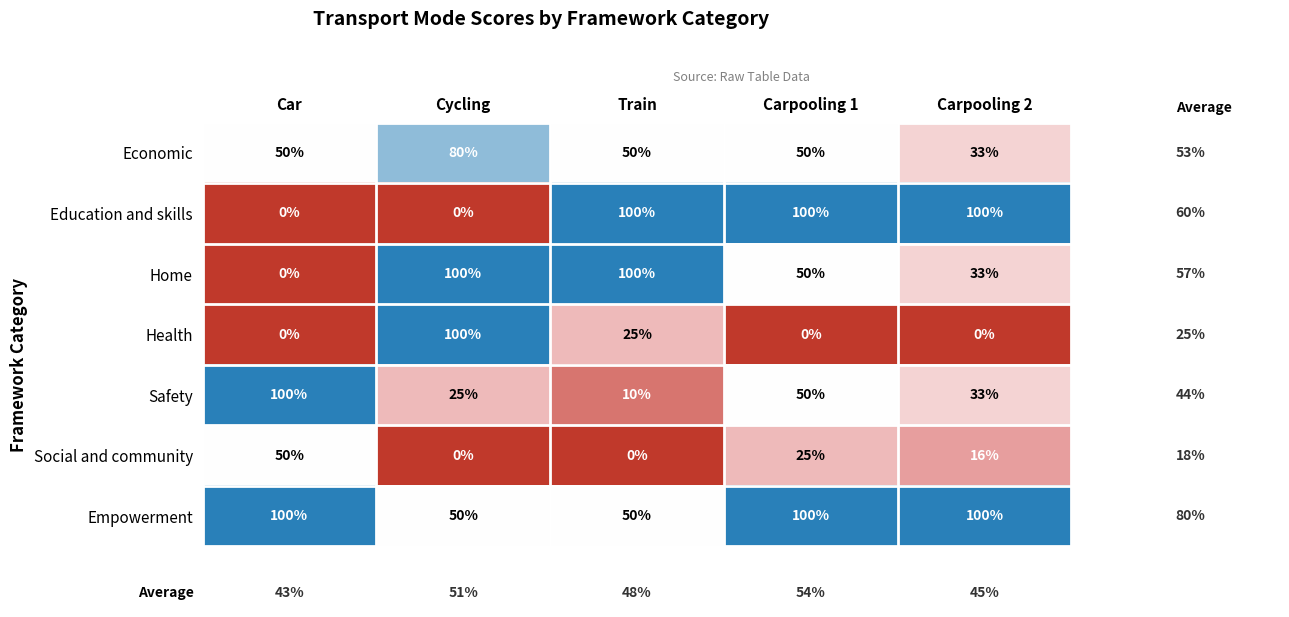

What is the spread (max minus min) of values at Carpooling 1?

100